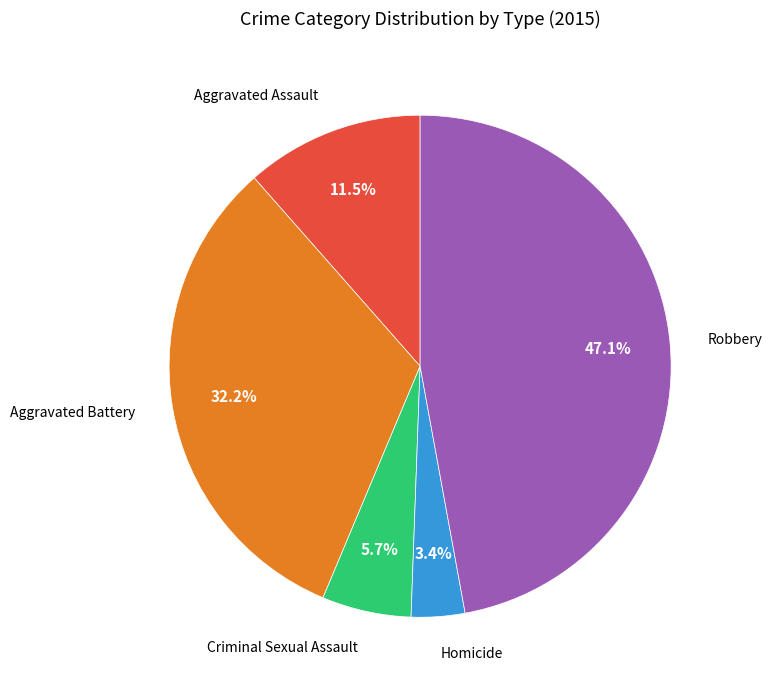

What is the largest slice in the pie chart?

Robbery